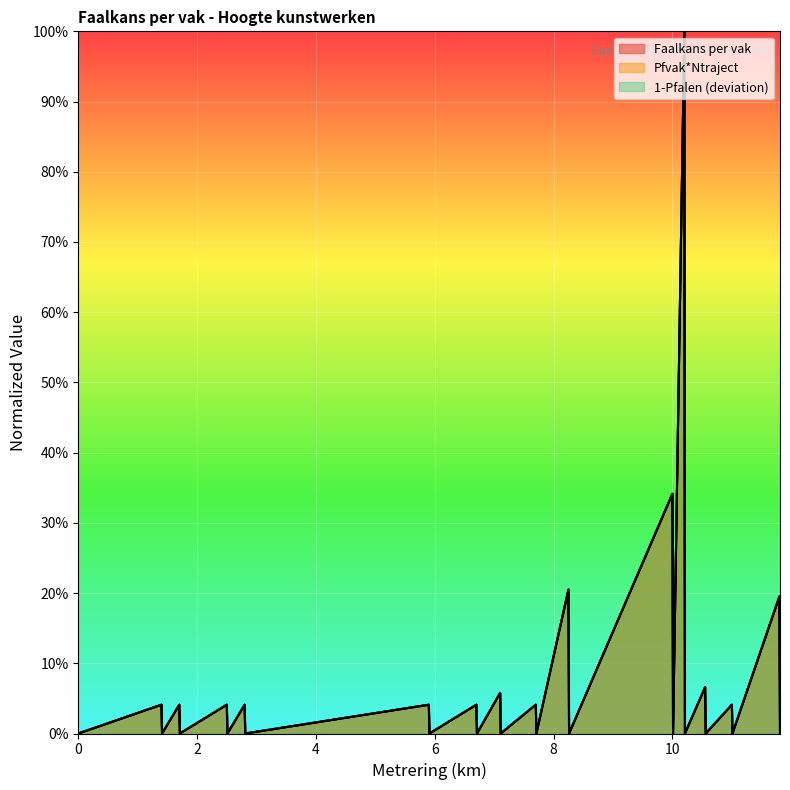

How many values in 1-Pfalen are above zero?

14